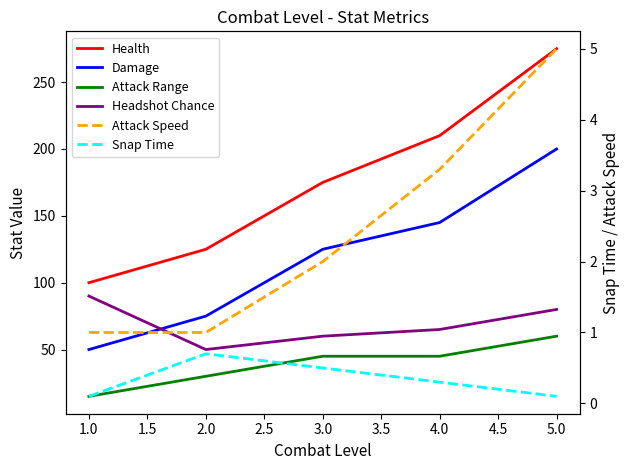

Which has a higher value, 5.0 or 1.0?

5.0